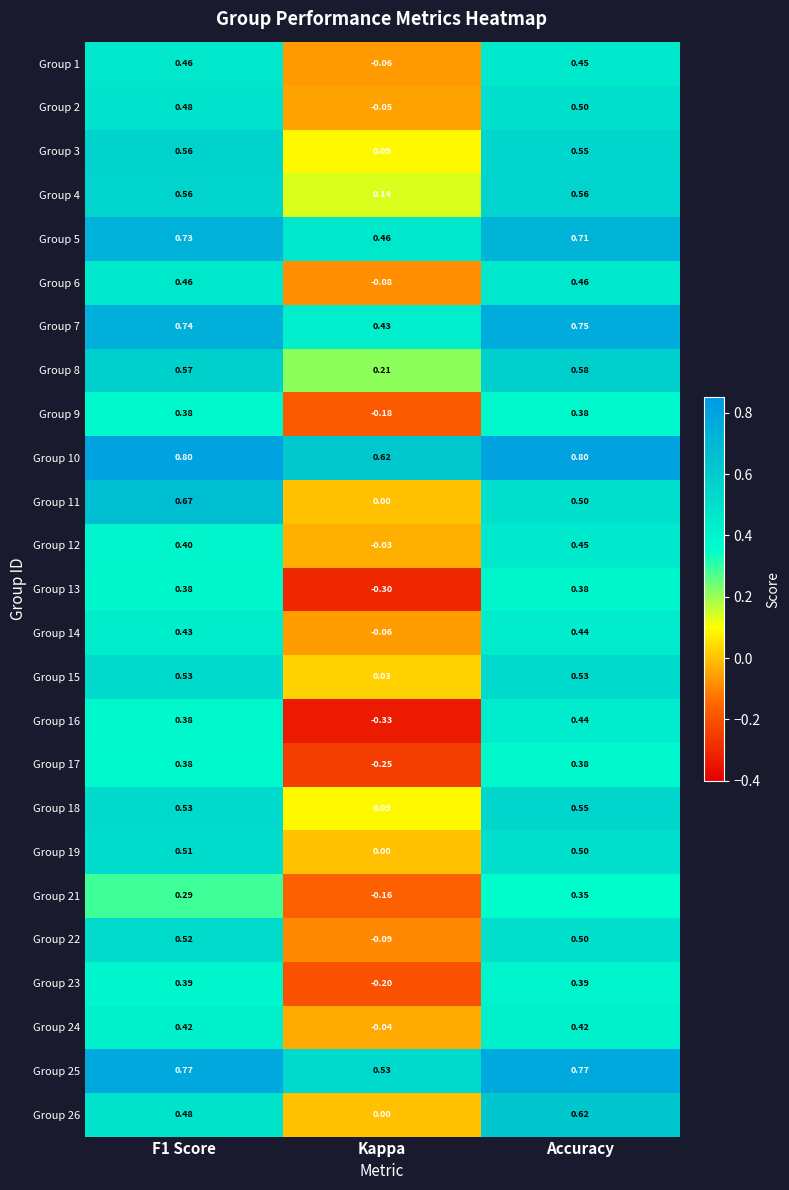

Where is Group 4 nearest to the value 0?

Kappa